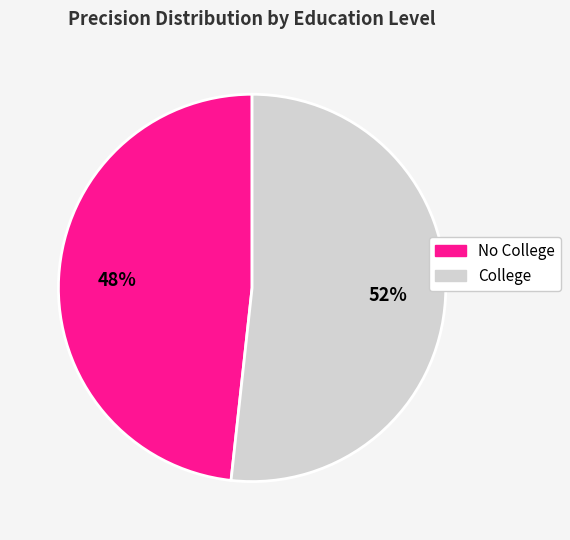

To the nearest percent, what is the average slice percentage?

50%